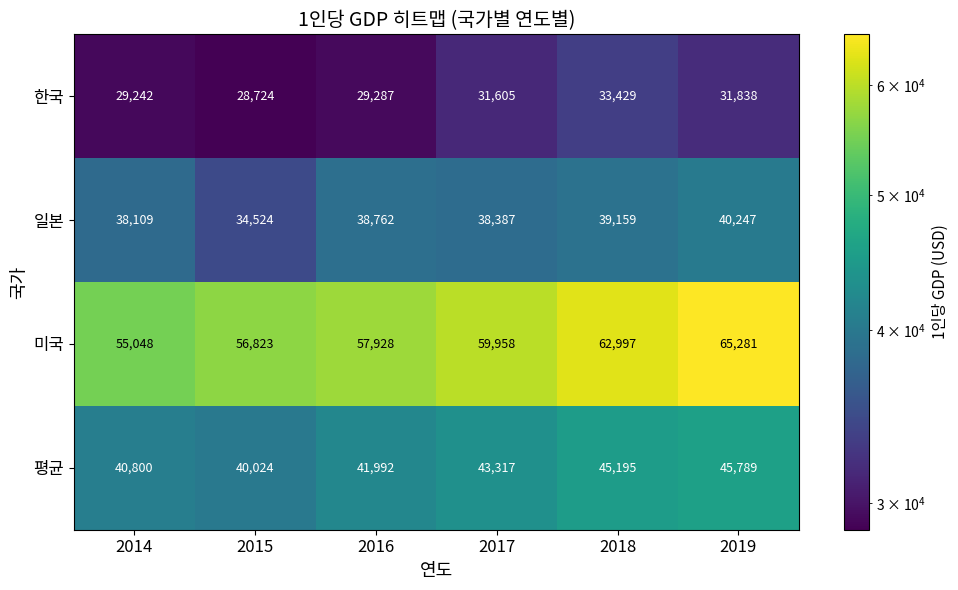

Reading right to left, list all the values displayed in this chart.

한국: 31838	33429	31605	29287	28724	29242
일본: 40247	39159	38387	38762	34524	38109
미국: 65281	62997	59958	57928	56823	55048
평균: 45789	45195	43317	41992	40024	40800